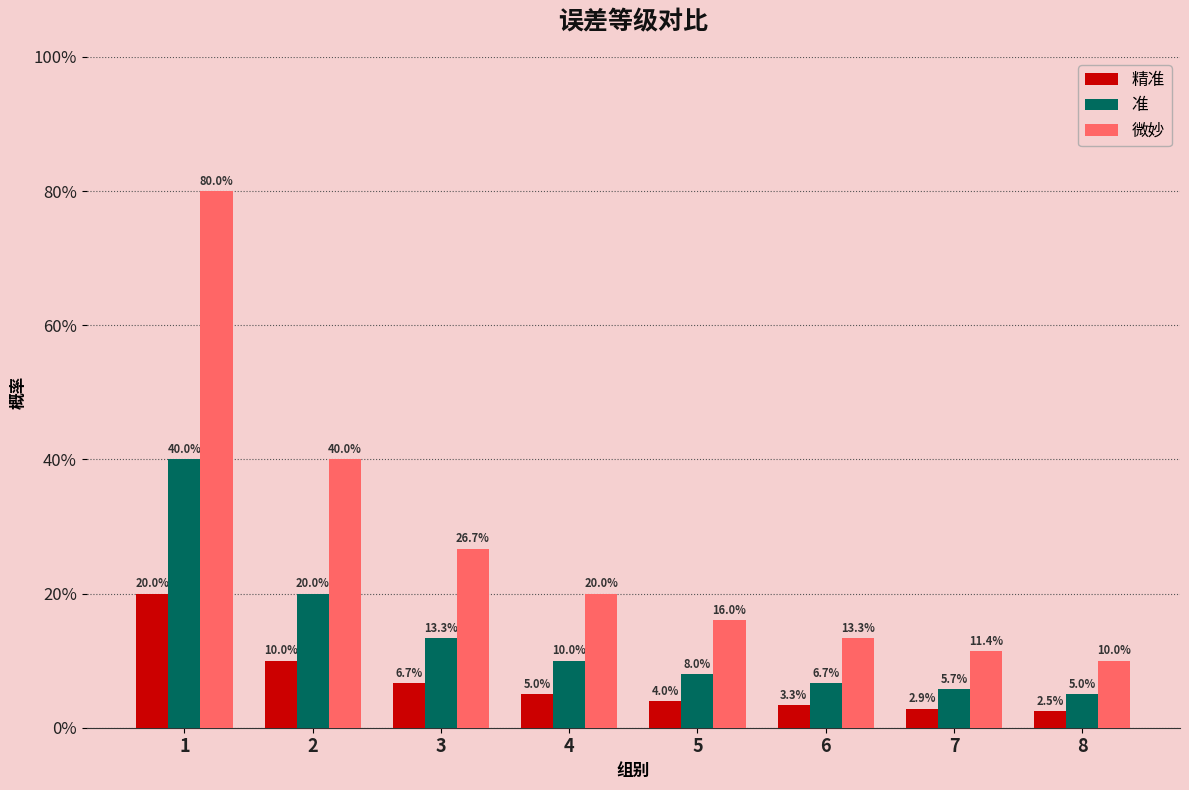

Reading left to right, transcribe all the data shown in this chart.

精准: 0.2	0.1	0.1	0.1	0.0	0.0	0.0	0.0
准: 0.4	0.2	0.1	0.1	0.1	0.1	0.1	0.1
微妙: 0.8	0.4	0.3	0.2	0.2	0.1	0.1	0.1